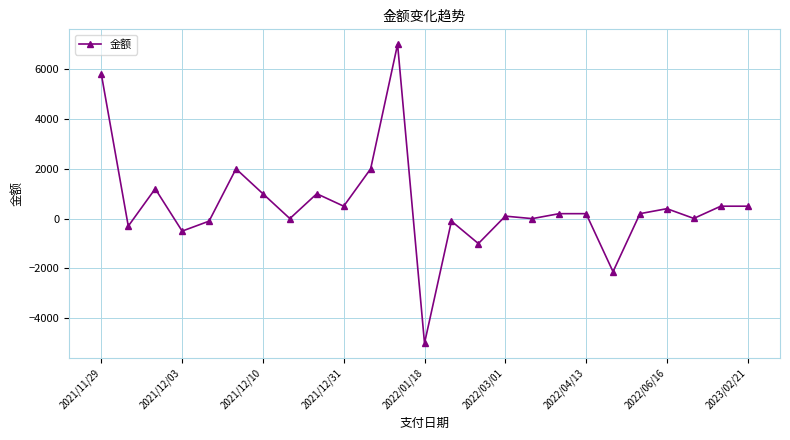

How many data points are less than 200?

11